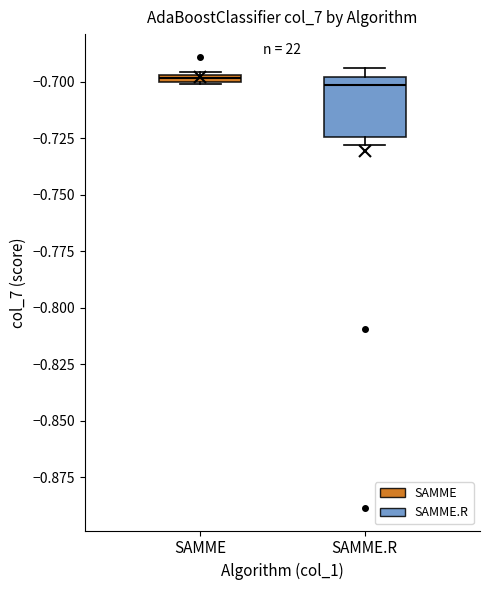

Where is the lower edge of the box for SAMME.R on the y-axis? The values are not printed on the chart, so give them approximately, as read against the axis.

-0.725